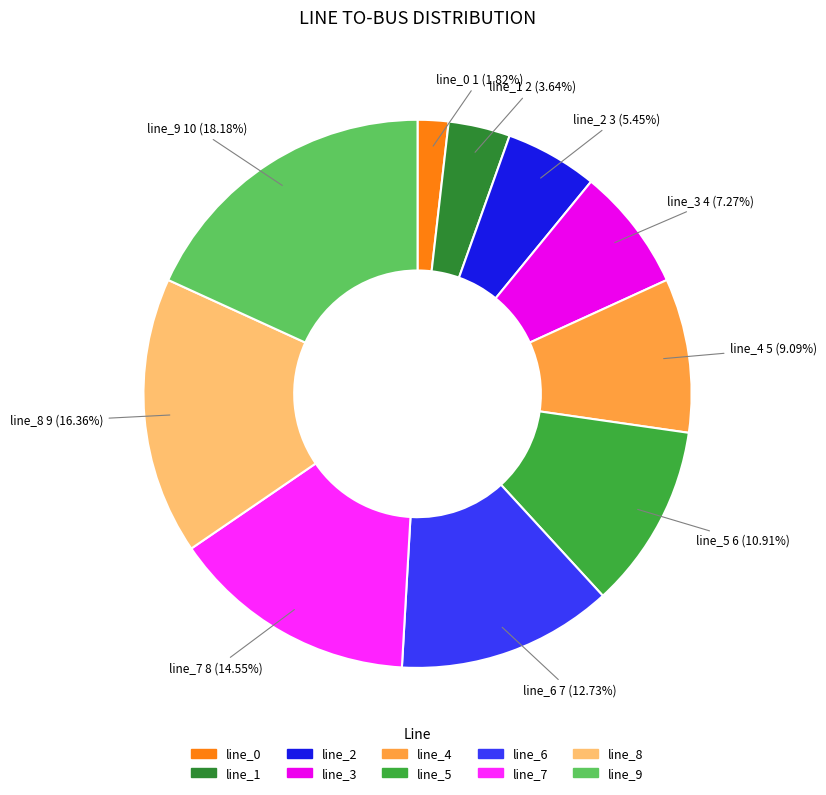

What is the largest slice in the pie chart?

line_9